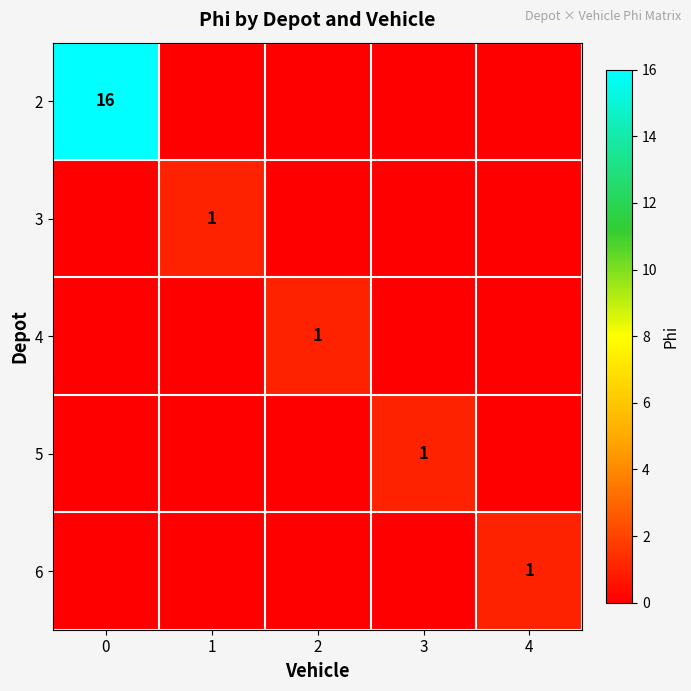

The 5 series shows 2 at 3. True or false?

False